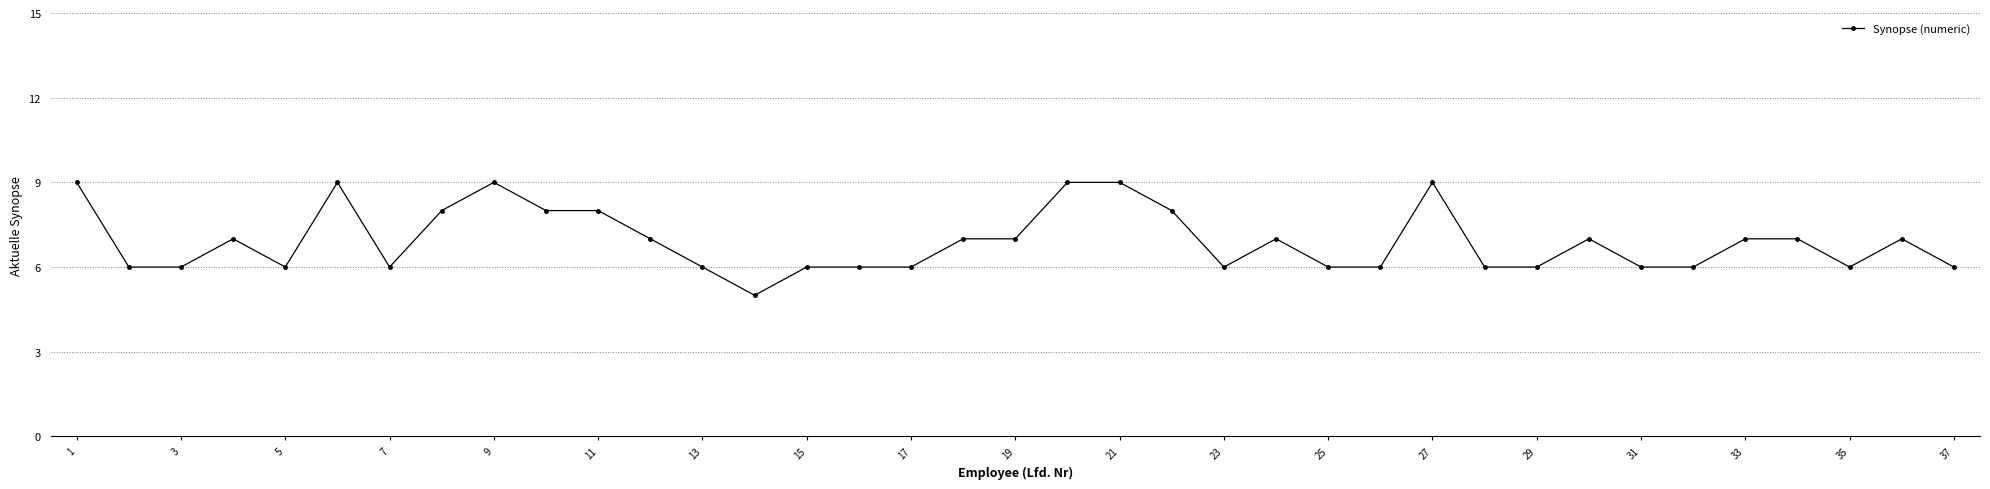

What is the value of the 1st point from the left?

9